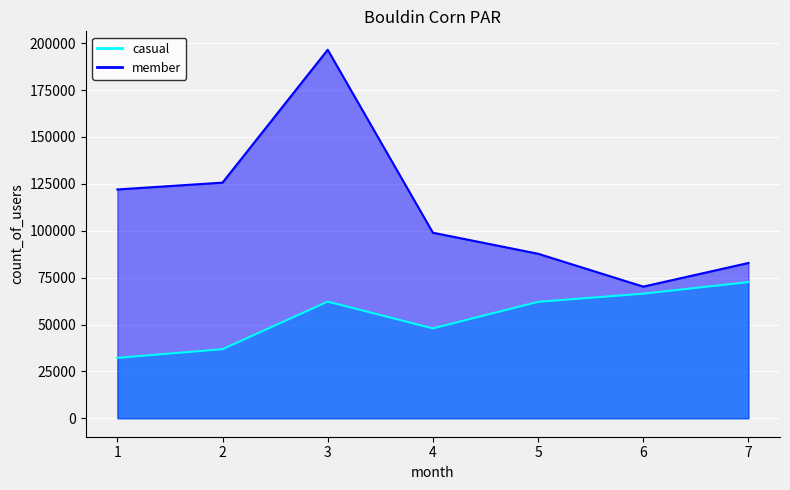

Rank the series at 5 from lowest to highest value.

casual, member